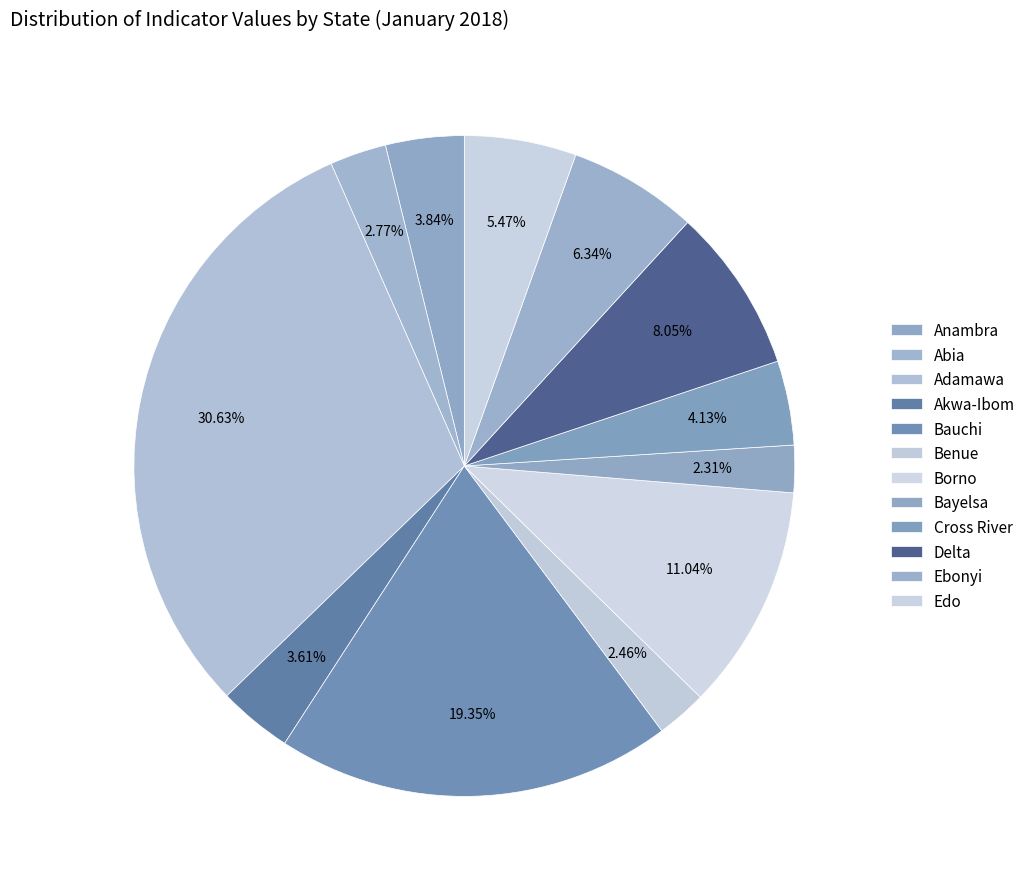

Count the number of slices in the pie.

12